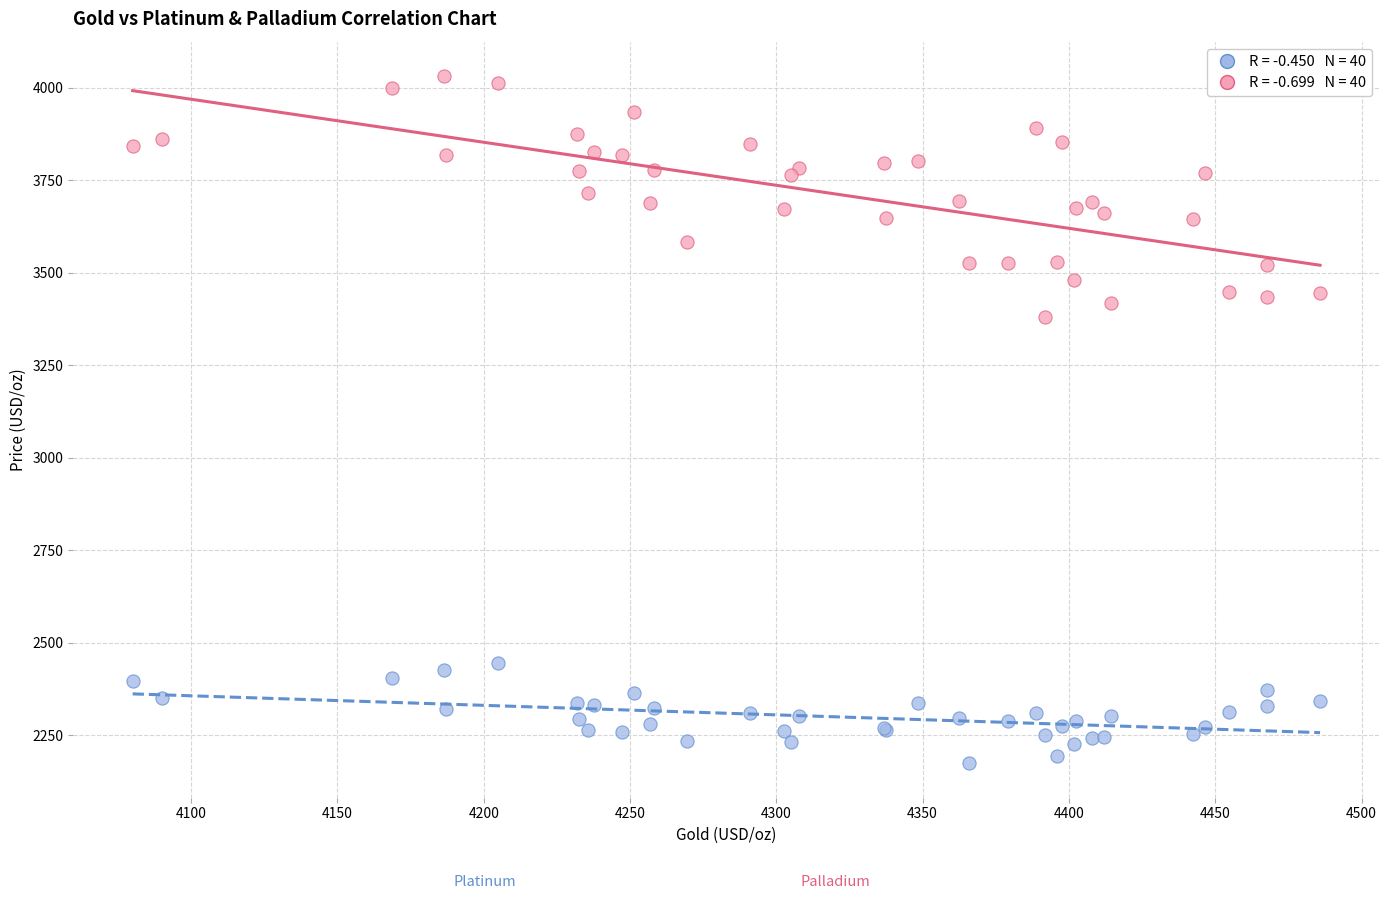

Across all series, what Y value is closest to 3102?

3380.7